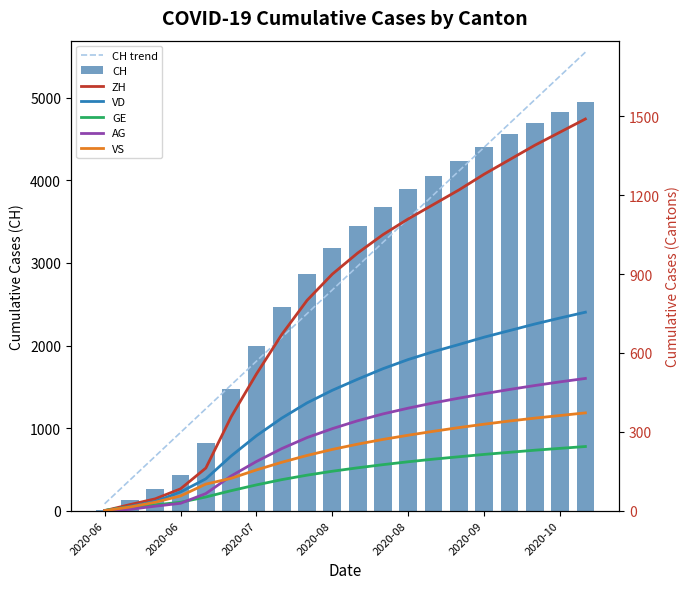

What is the total value across all series at 2020-10?

8092